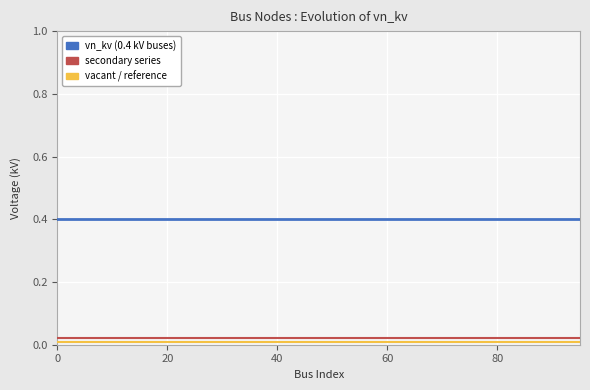

What is the maximum value shown in the chart?

0.4